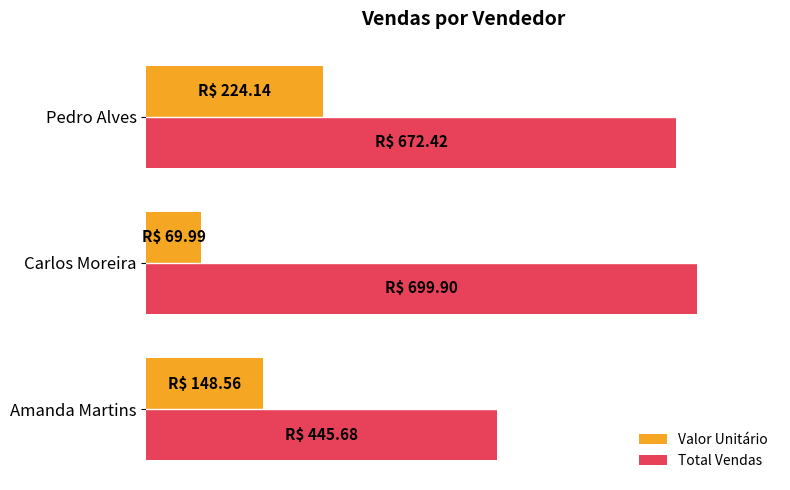

What are all the series names shown in the legend?

Valor Unitário, Total Vendas